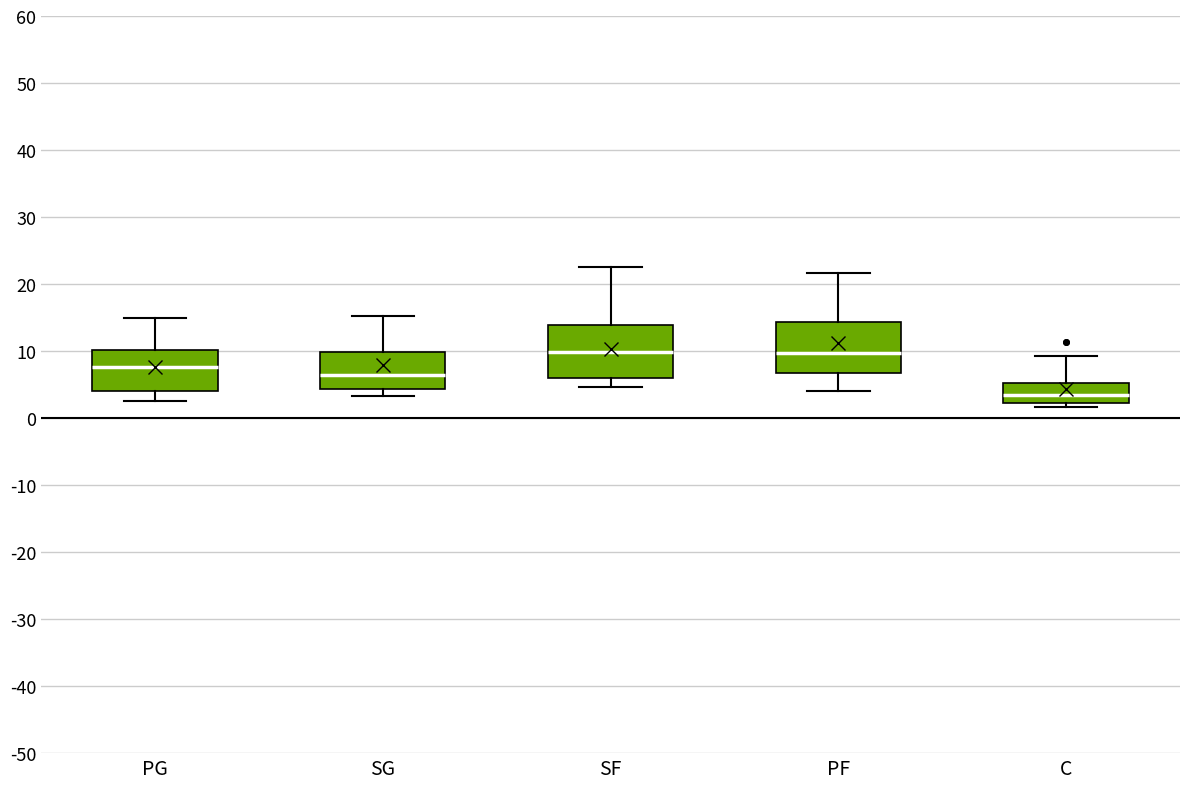

Reading left to right, transcribe this box plot: for each box, give where its median line is, the range the box spans, and where its two whiskers end, as read against the y-axis. The values are not printed on the chart, so give them approximately, as read against the axis.

PG: median 8, box 4 to 10, whiskers 3 to 15
SG: median 6, box 4 to 10, whiskers 3 to 15
SF: median 10, box 6 to 14, whiskers 5 to 23
PF: median 10, box 7 to 14, whiskers 4 to 22
C: median 3, box 2 to 5, whiskers 2 (just below the box's lower edge) to 9